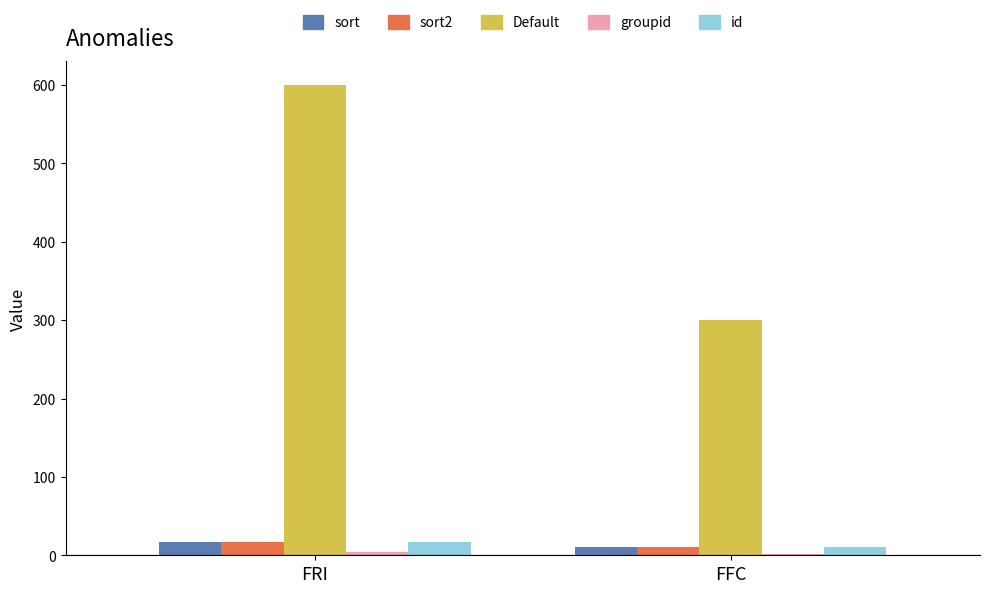

The value of sort2 at FFC is 11. True or false?

True